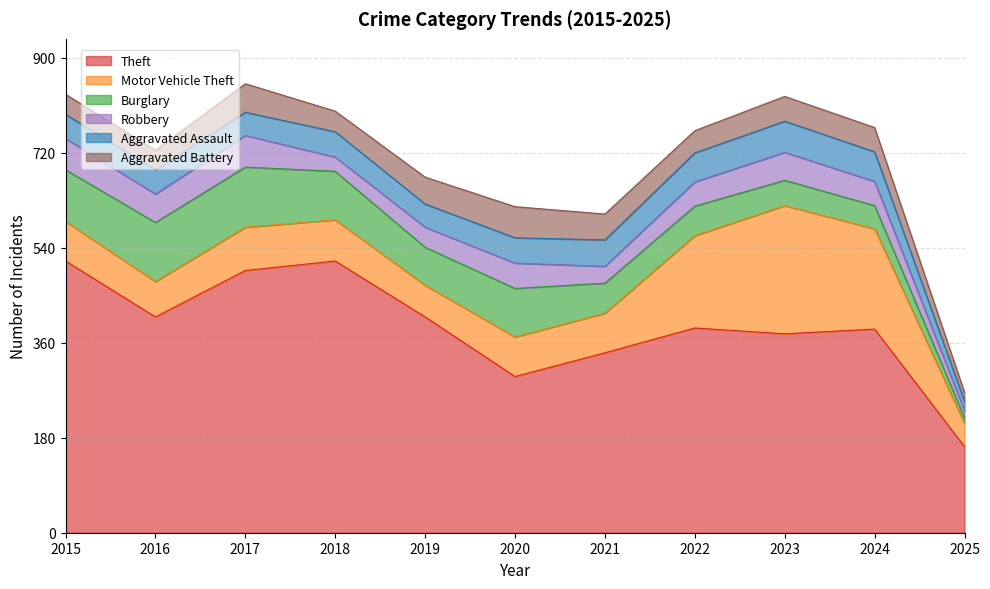

What are all the series names shown in the legend?

Theft, Motor Vehicle Theft, Burglary, Robbery, Aggravated Assault, Aggravated Battery